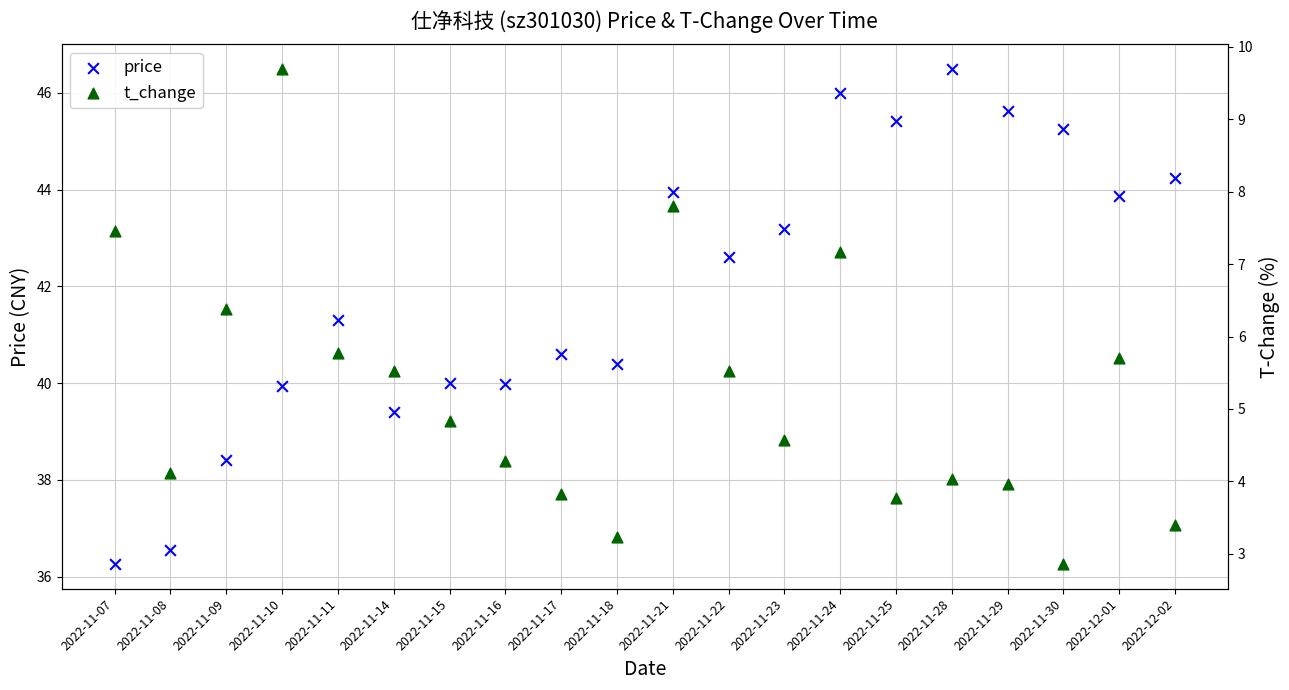

Which series contains the highest Y value?

price